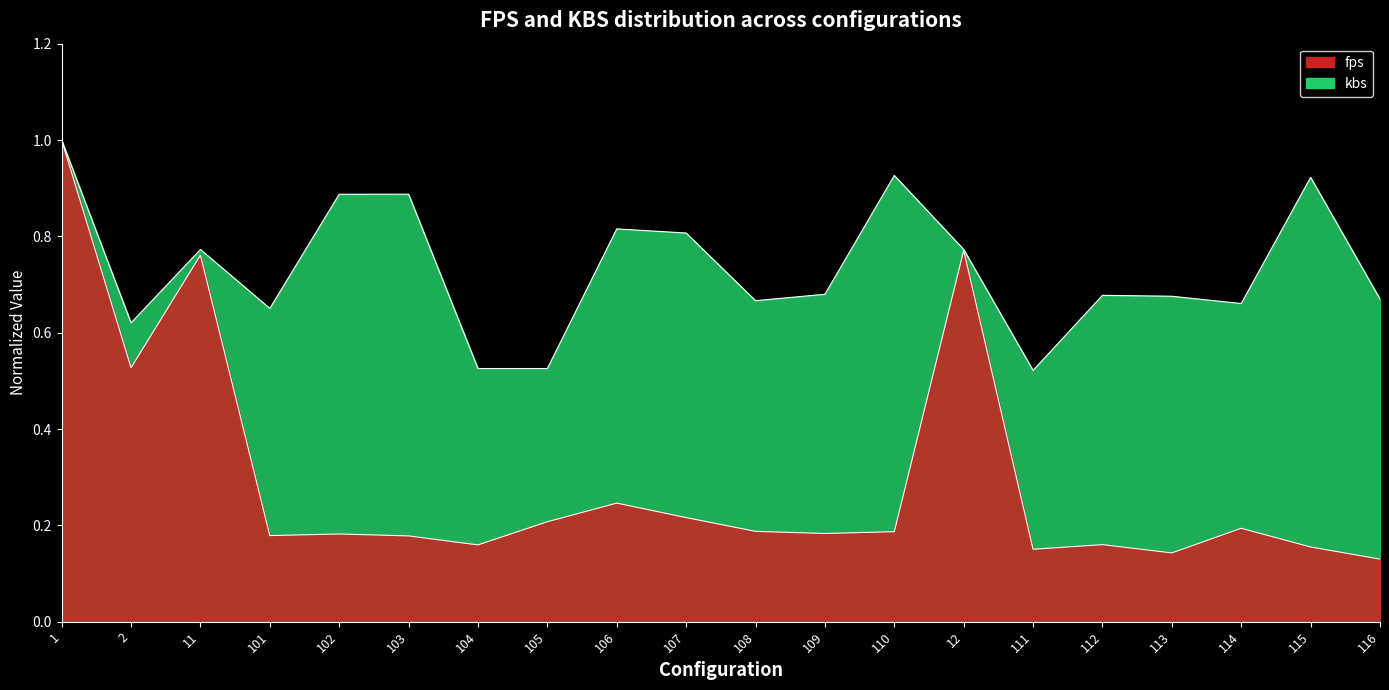

What is the difference between the maximum and minimum values in the fps series?

0.9